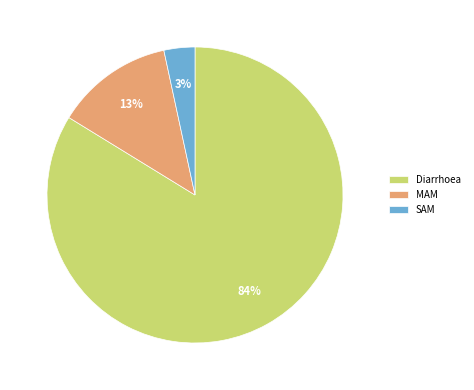

What is the smallest slice in the pie chart?

SAM